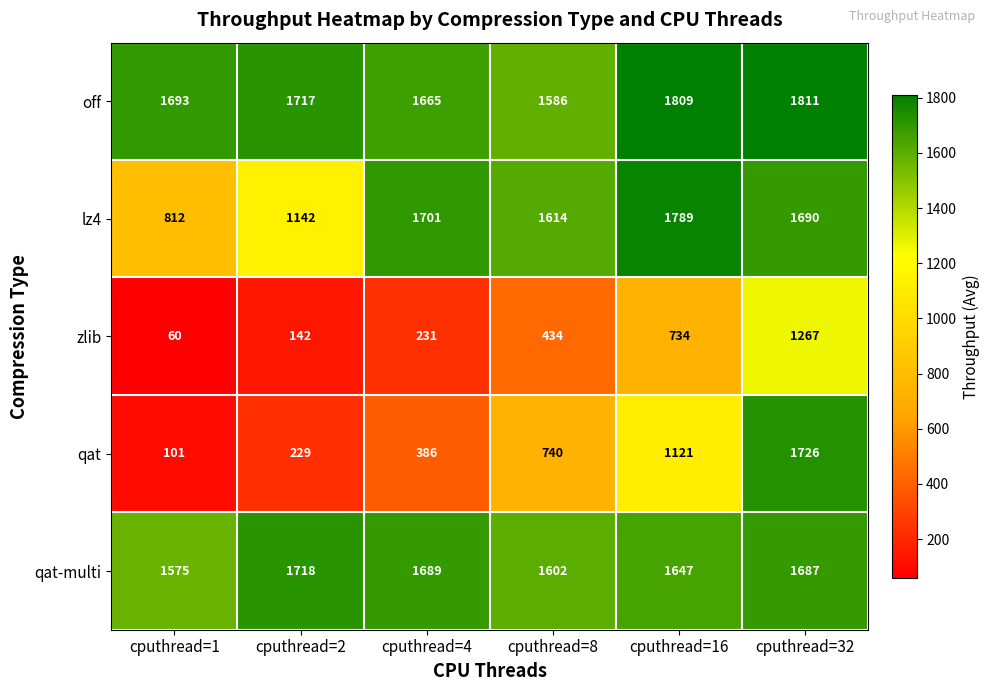

What is the difference between the highest and lowest values at cputhread=16?

1075